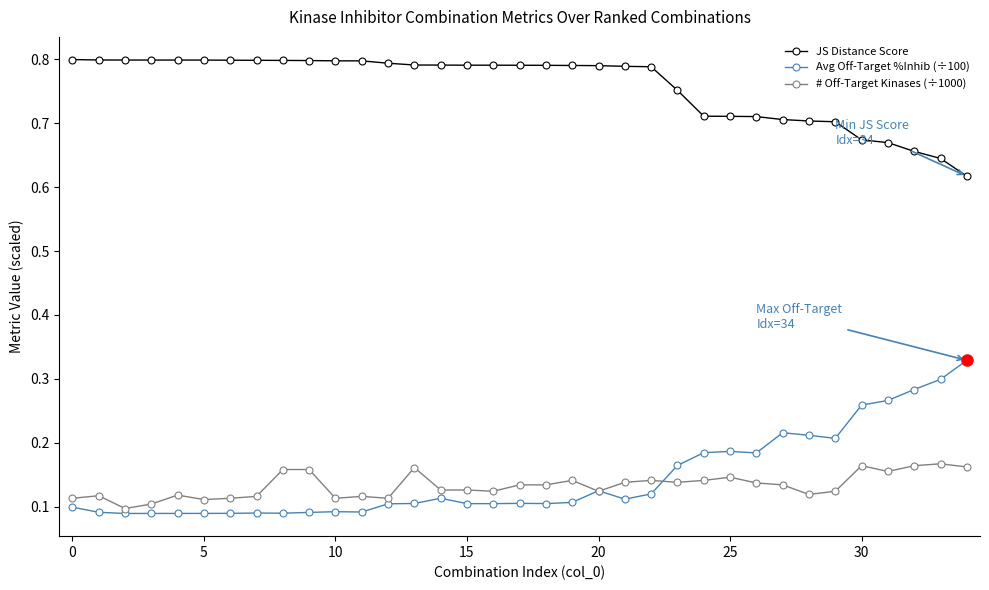

Rank the series by their maximum value, from highest to lowest.

JS Distance Score, Avg Off-Target %Inhib (÷100), # Off-Target Kinases (÷1000)